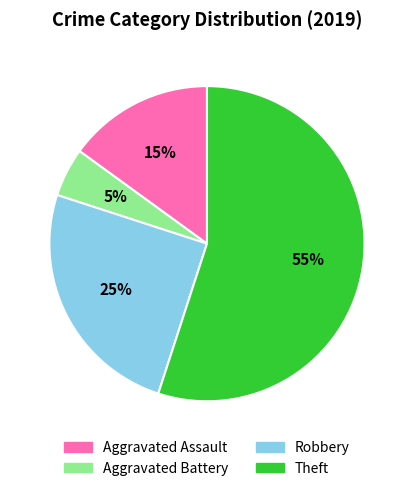

Combined, do Robbery and Theft account for over 50%?

Yes